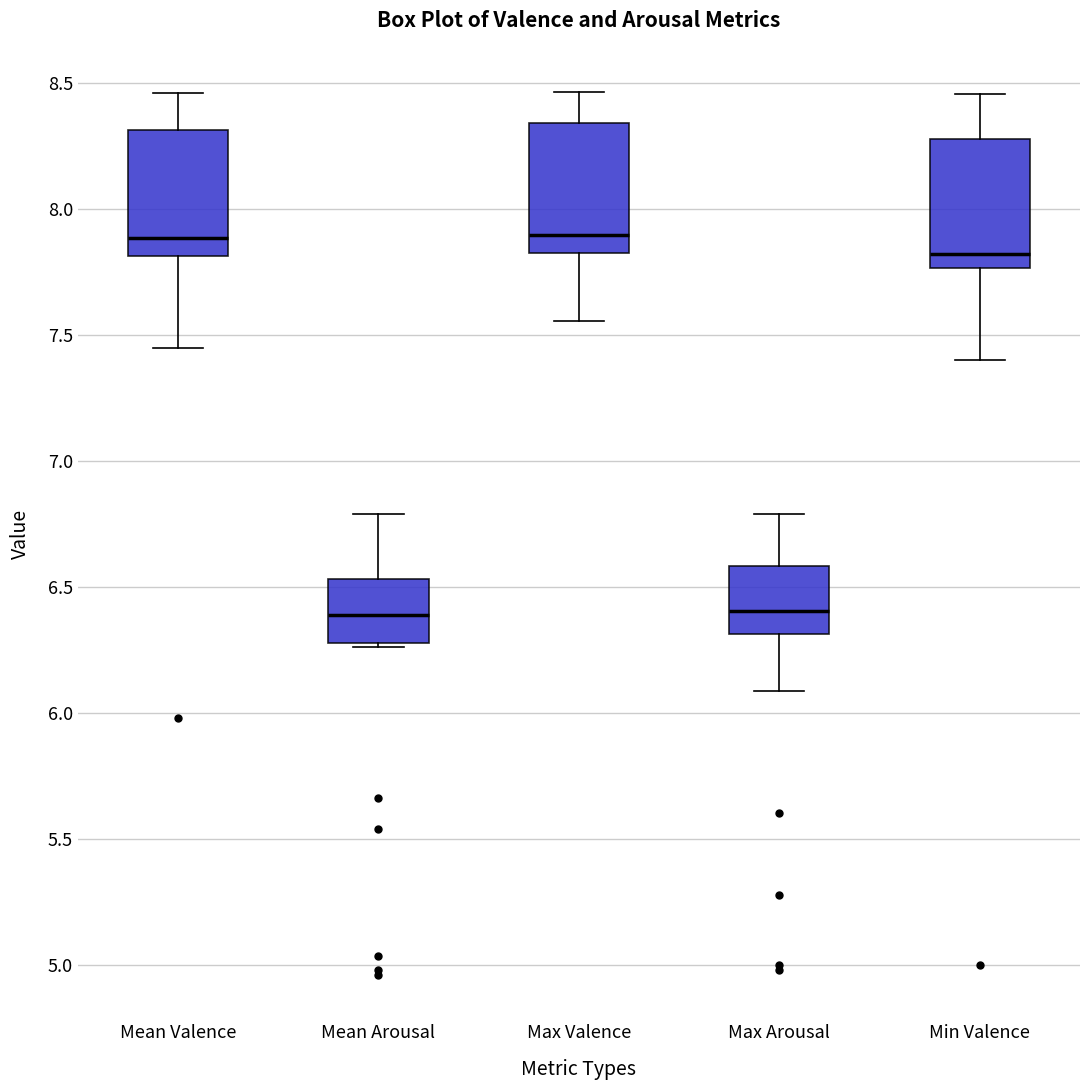

Reading left to right, transcribe this box plot: for each box, give where its median line is, the range the box spans, and where its two whiskers end, as read against the y-axis. The values are not printed on the chart, so give them approximately, as read against the axis.

Mean Valence: median 7.90, box 7.80 to 8.30, whiskers 7.45 to 8.45
Mean Arousal: median 6.40, box 6.30 to 6.55, whiskers 6.25 to 6.80
Max Valence: median 7.90, box 7.85 to 8.35, whiskers 7.55 to 8.45
Max Arousal: median 6.40, box 6.30 to 6.60, whiskers 6.10 to 6.80
Min Valence: median 7.80, box 7.75 to 8.30, whiskers 7.40 to 8.45